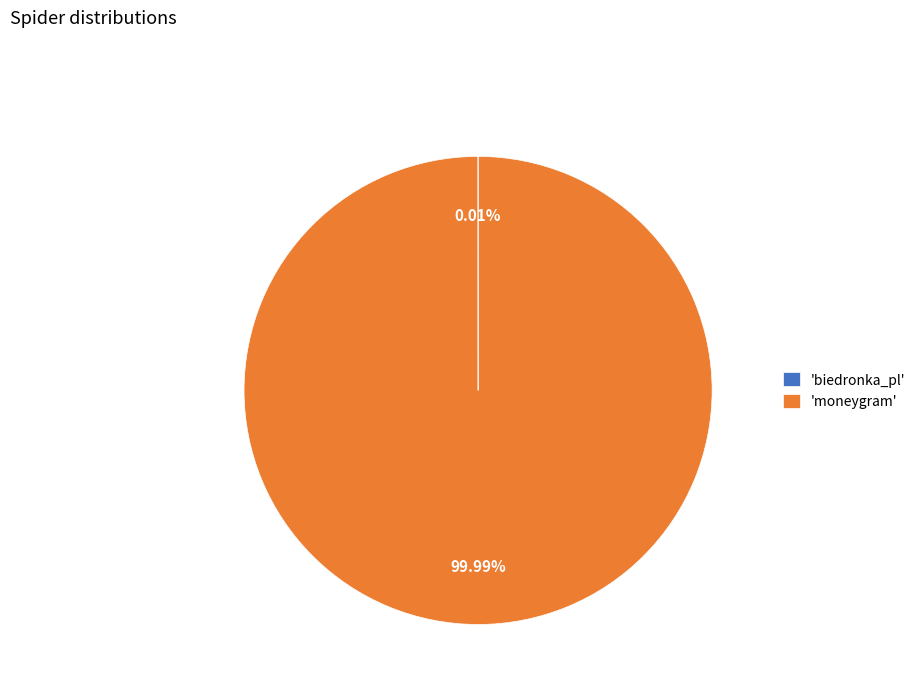

Which category accounts for the majority?

'moneygram'